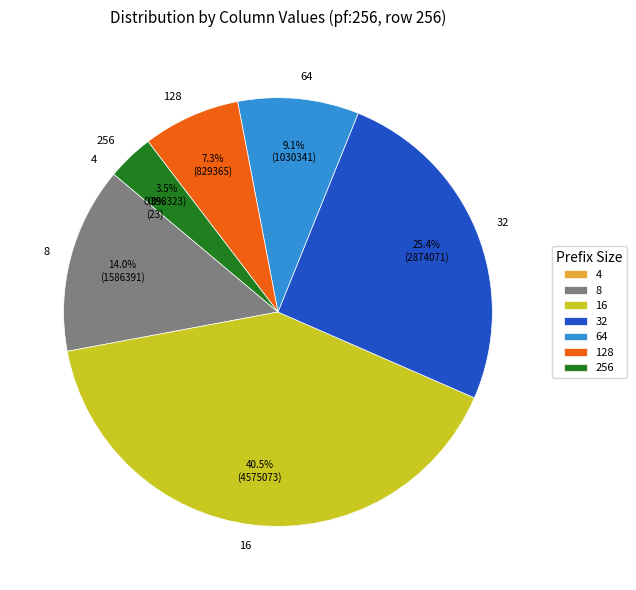

Between 16 and 32, which is larger?

16